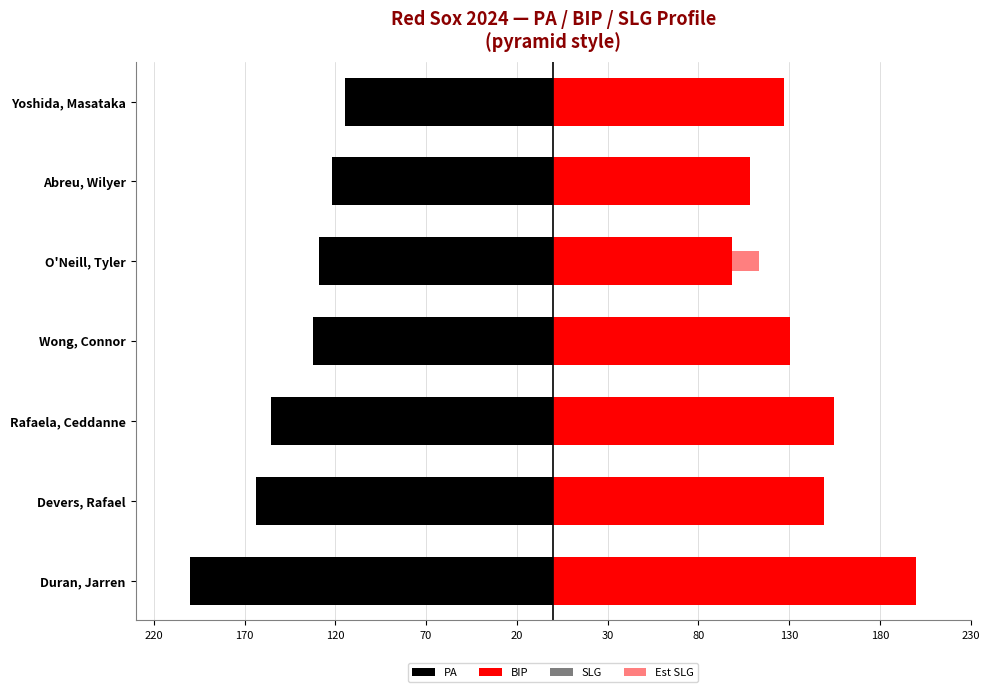

Does the chart contain stacked bars?

No